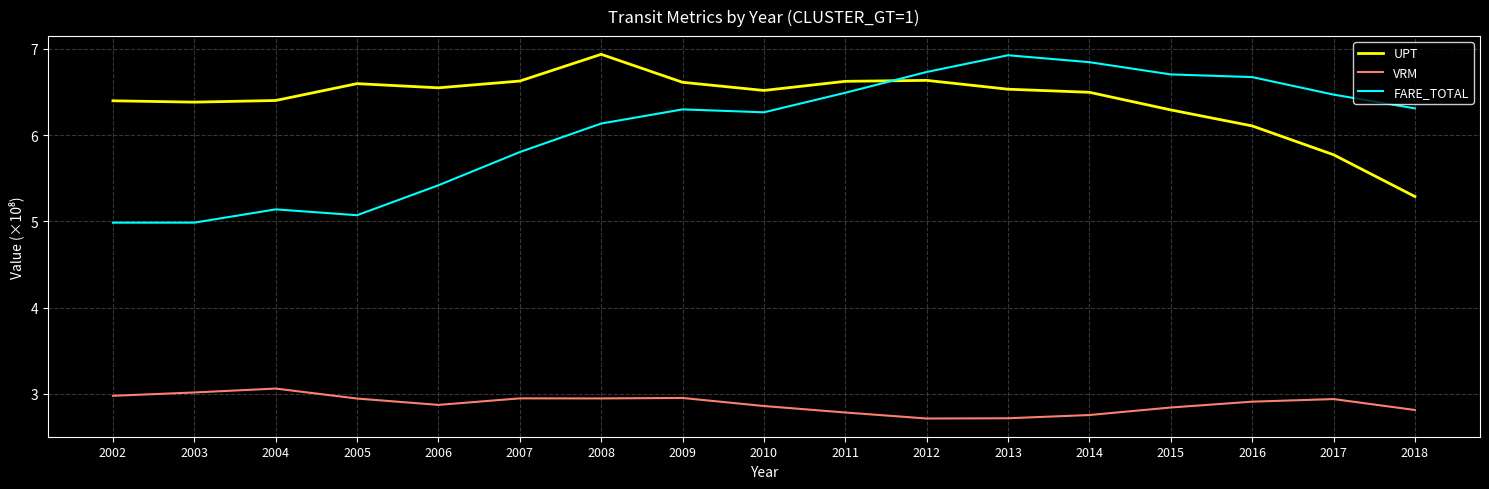

True or false: UPT and VRM cross at least once.

False